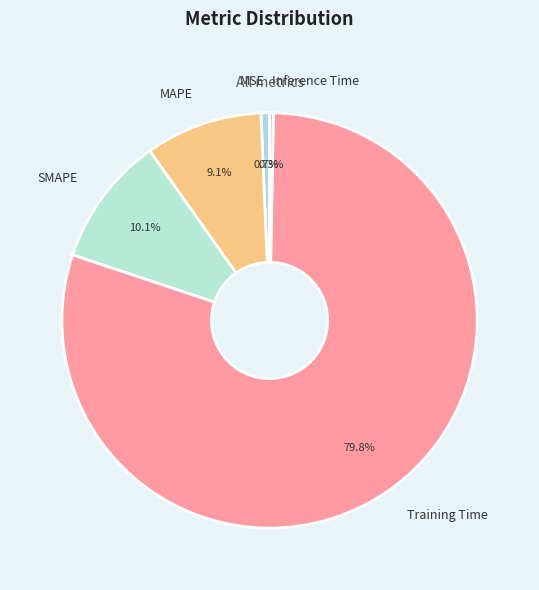

Is there a majority slice in this chart?

Yes